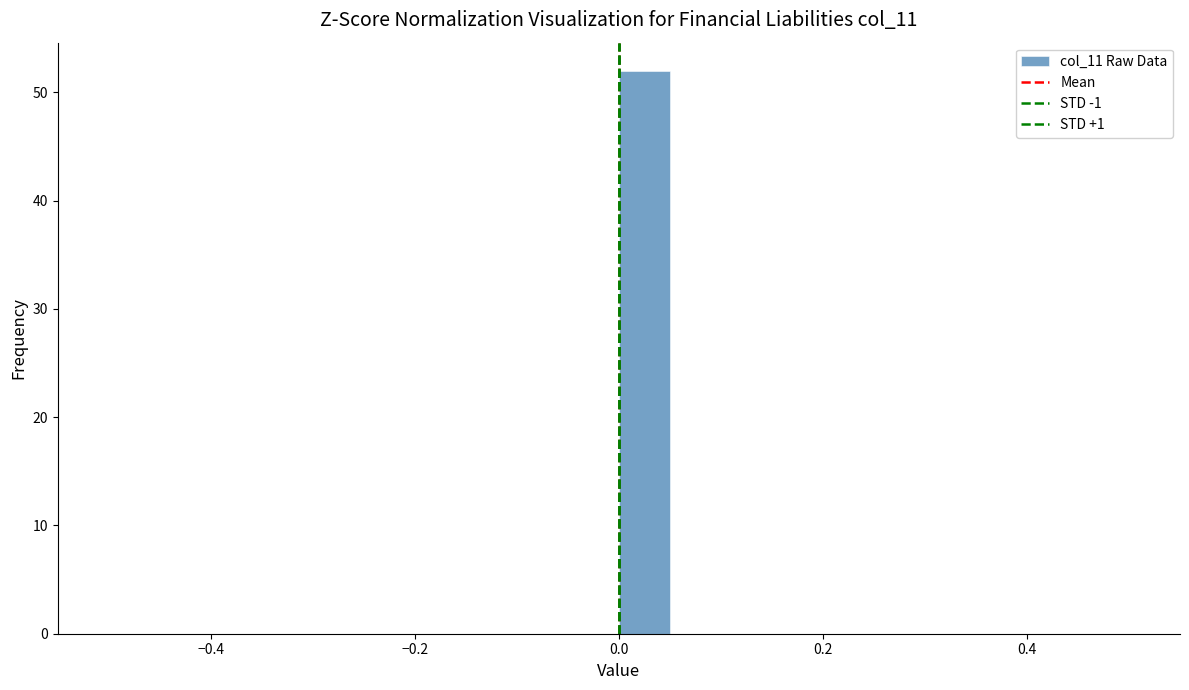

Around what value on the x-axis is the tallest bar? Give the approximate position of its centre, as read against the axis.

0.02